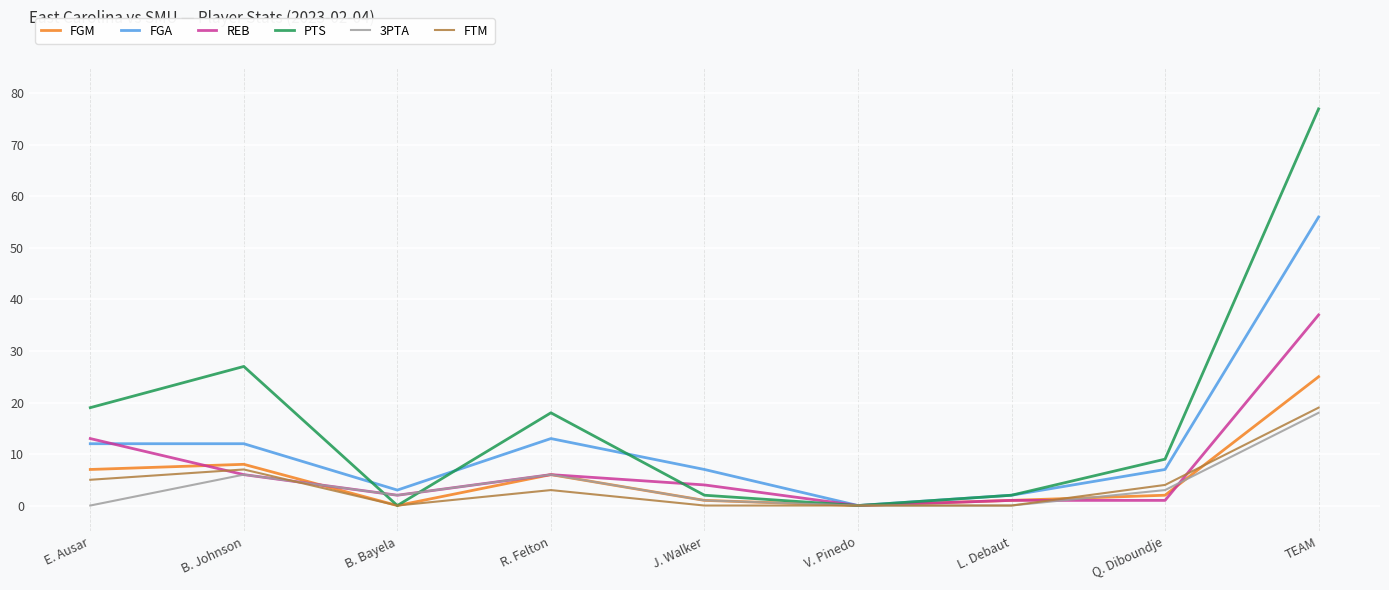

The 3PTA series shows 1 at J. Walker. True or false?

True